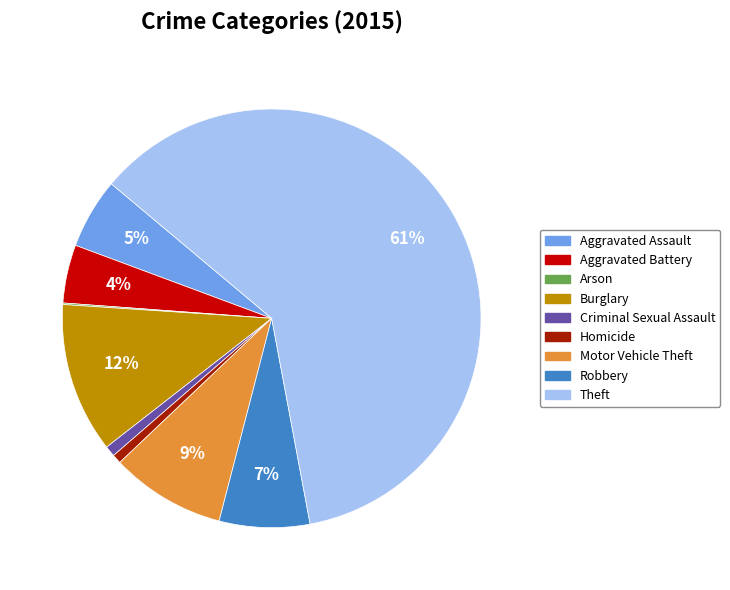

To the nearest percent, what portion does Motor Vehicle Theft represent?

9%